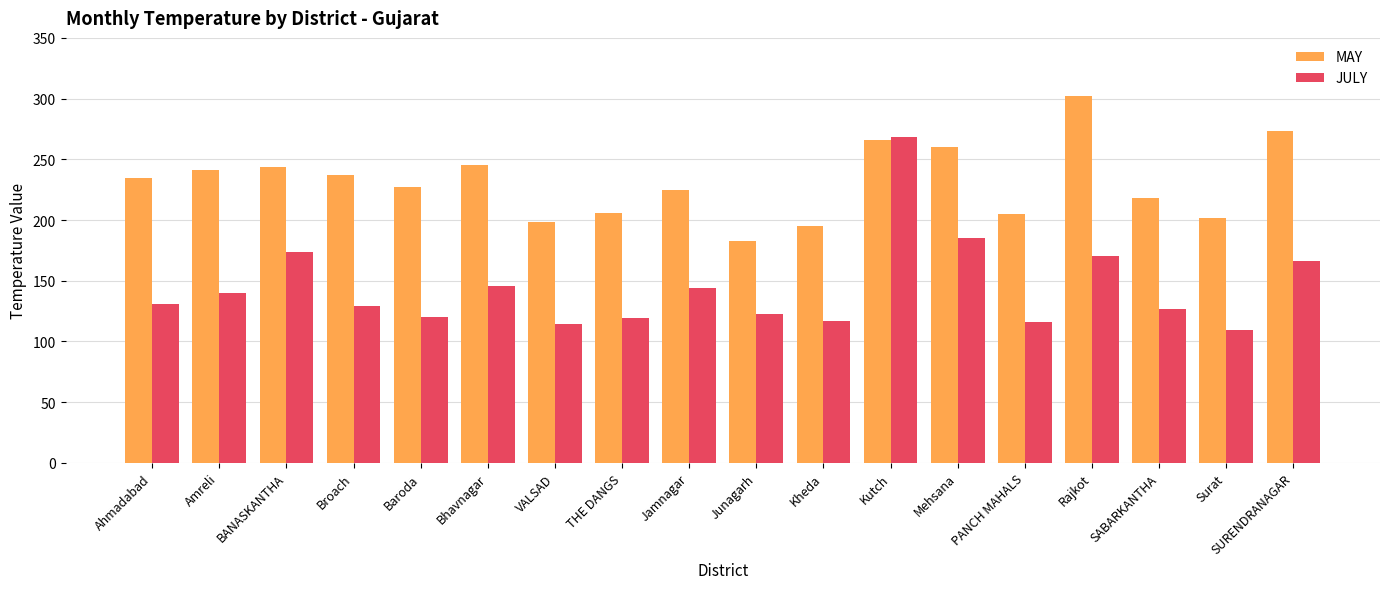

How many groups of bars are there?

18